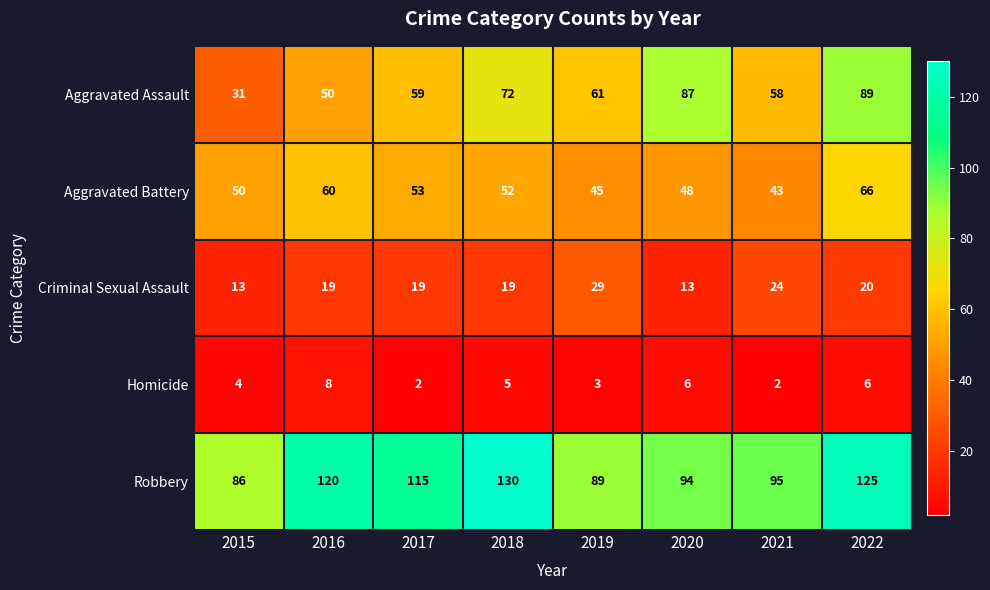

Between 2017 and 2022, which series saw the biggest shift?

Aggravated Assault